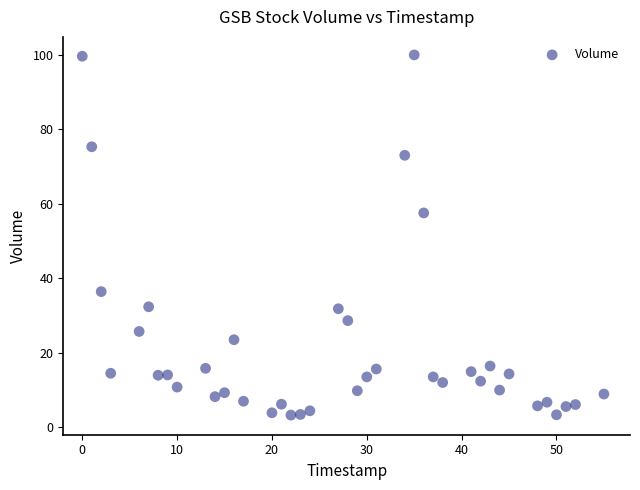

What is the range of Y values (max minus min)?

96.7